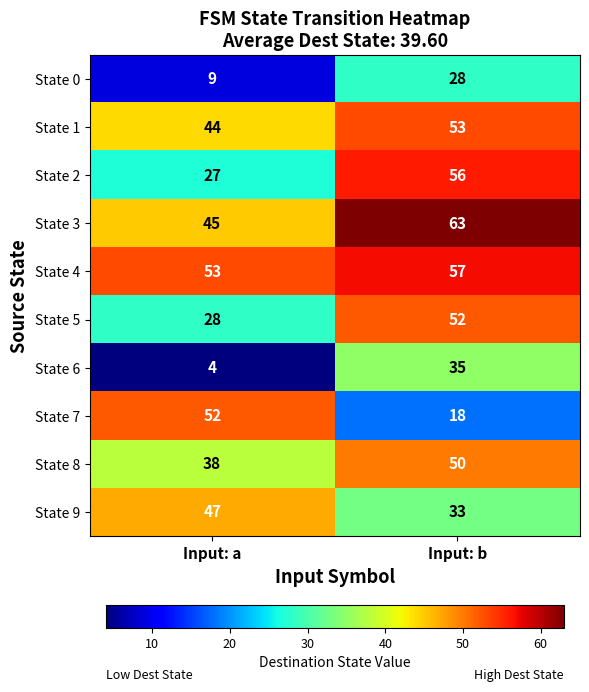

Reading left to right, transcribe all the data shown in this chart.

State 0: 9	28
State 1: 44	53
State 2: 27	56
State 3: 45	63
State 4: 53	57
State 5: 28	52
State 6: 4	35
State 7: 52	18
State 8: 38	50
State 9: 47	33